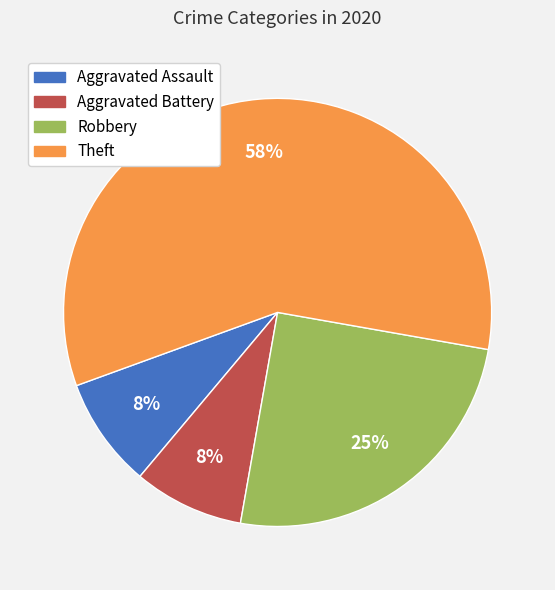

What is the ratio of the value at Aggravated Battery to the value at Robbery?

0.3